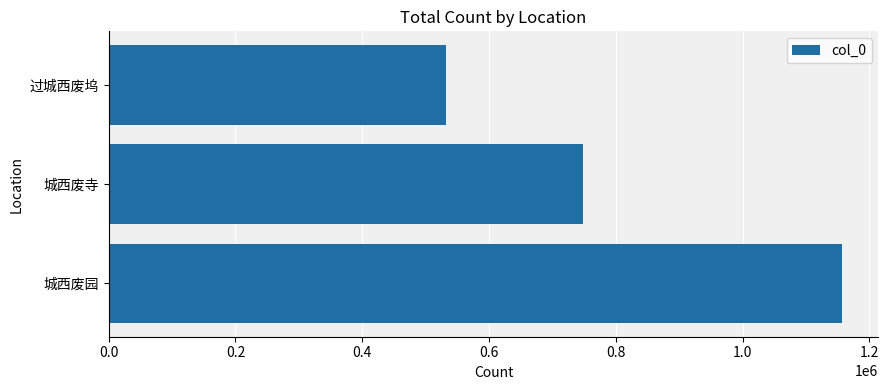

How many data points does each series have?

3